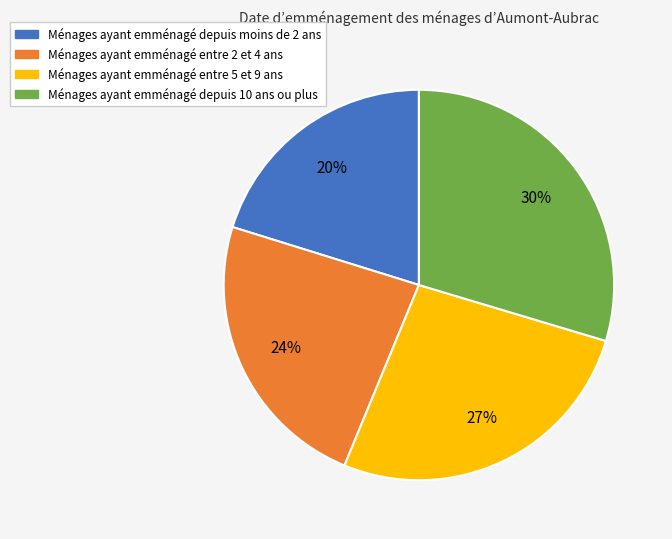

Does any single category account for the majority?

No